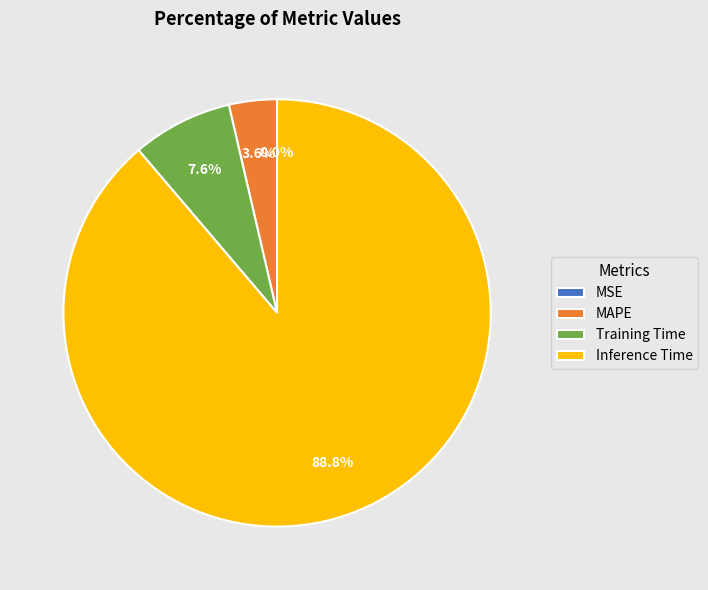

Which category has the biggest portion of the pie?

Inference Time